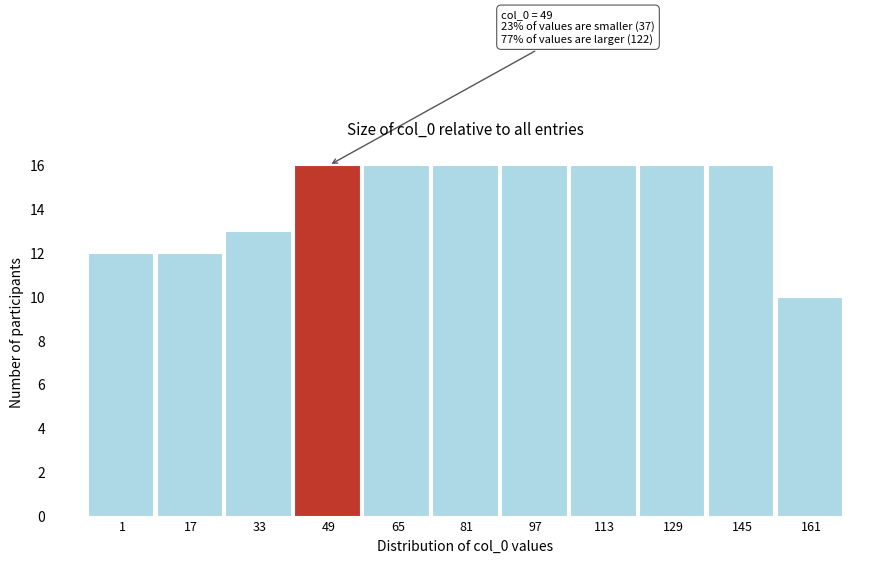

Reading left to right, list all the values displayed in this chart.

1=12	17=12	33=13	49=16	65=16	81=16	97=16	113=16	129=16	145=16	161=10